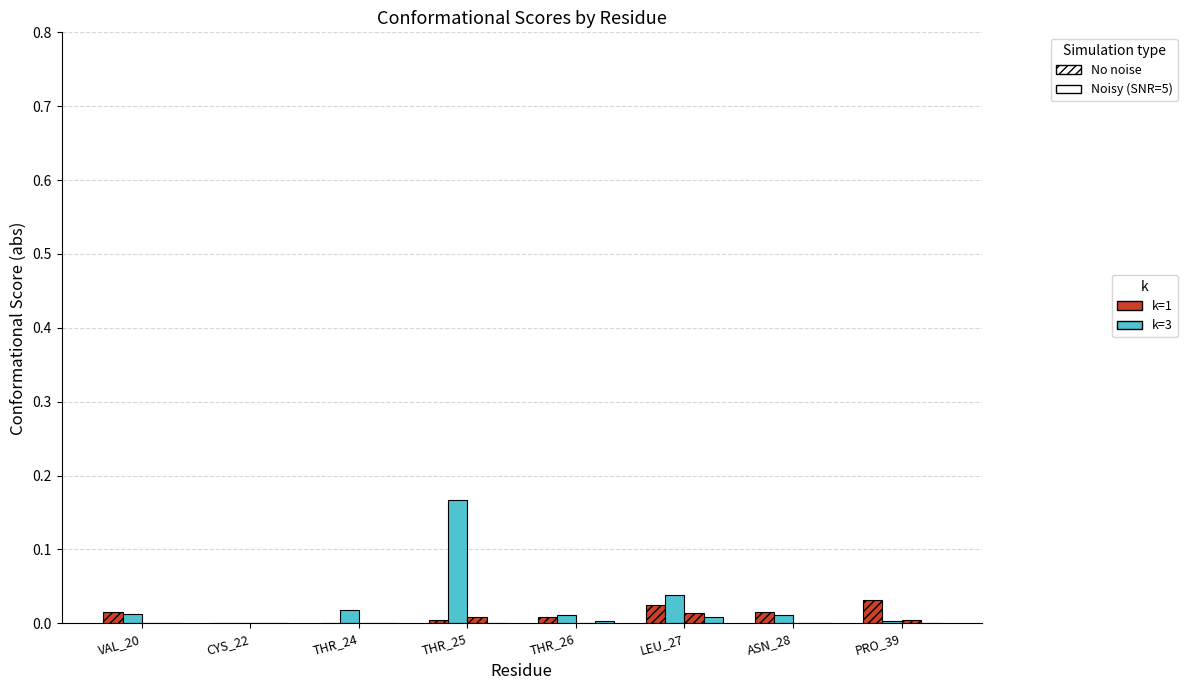

Is it true that Conf 22 (Noisy, k=1) equals -0.0 at CYS_22?

False